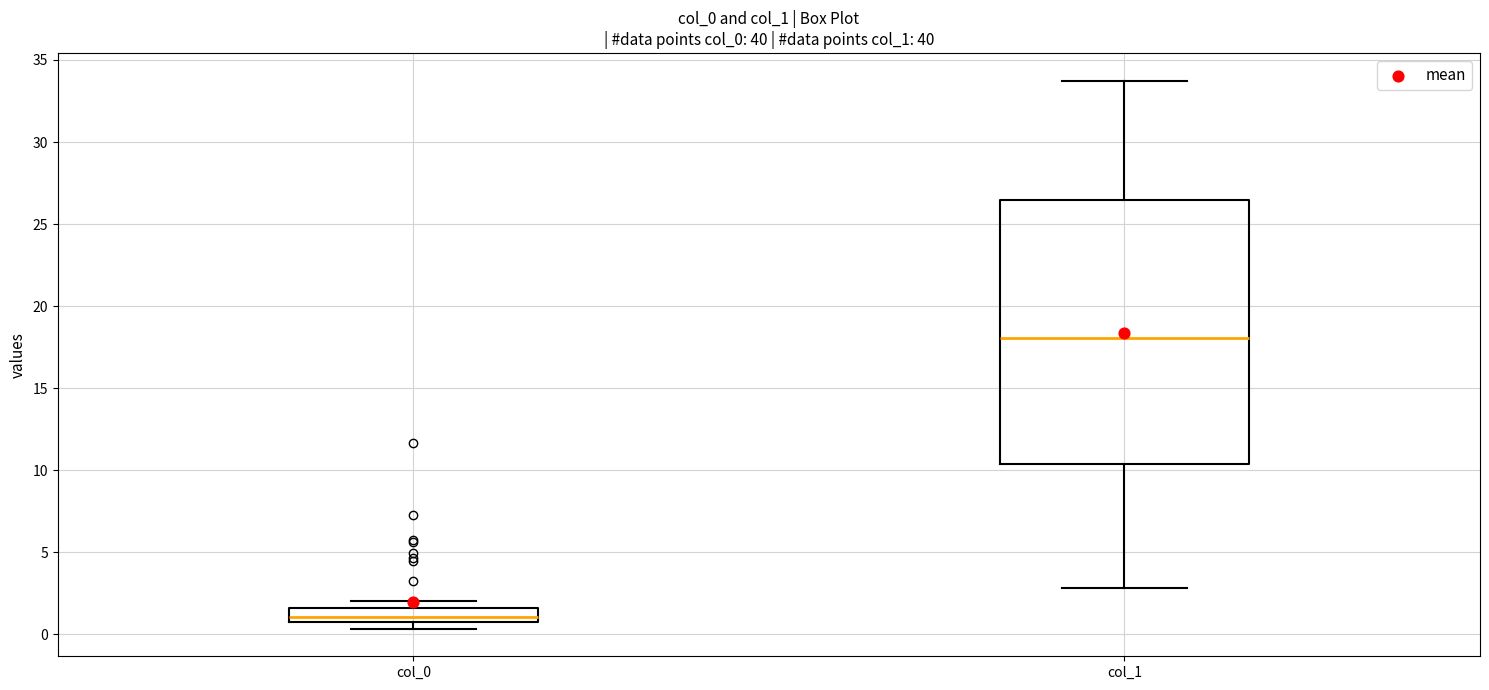

Which box is the tallest, from its lower edge to its upper edge?

col_1